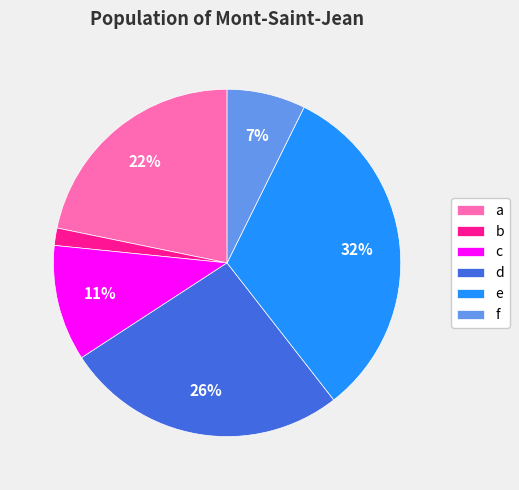

Does f account for over 50% of the chart?

No